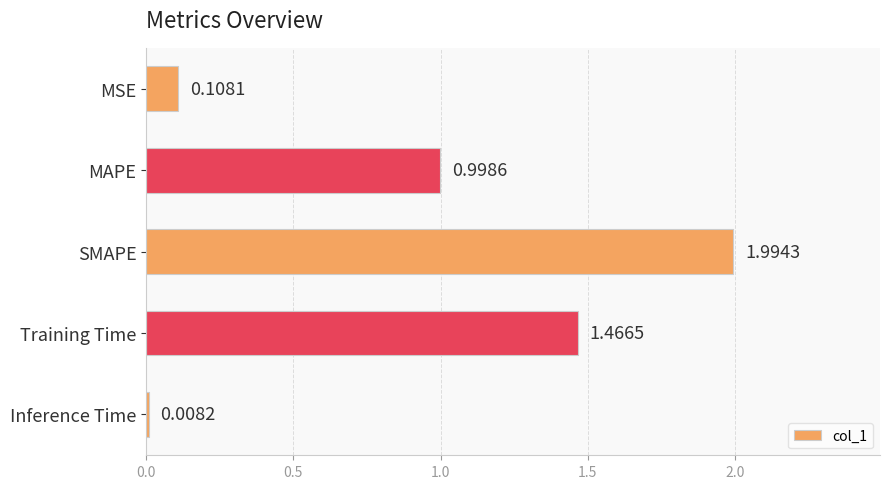

Which has a higher value, Training Time or Inference Time?

Training Time